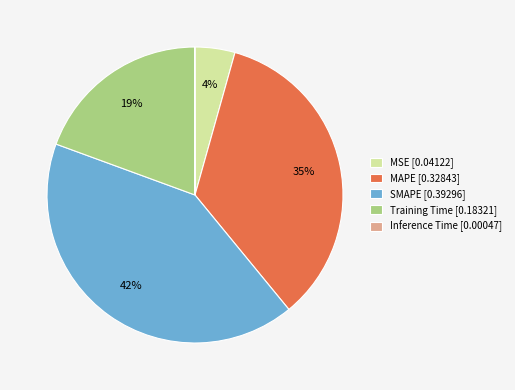

To the nearest percent, what portion does MAPE represent?

35%